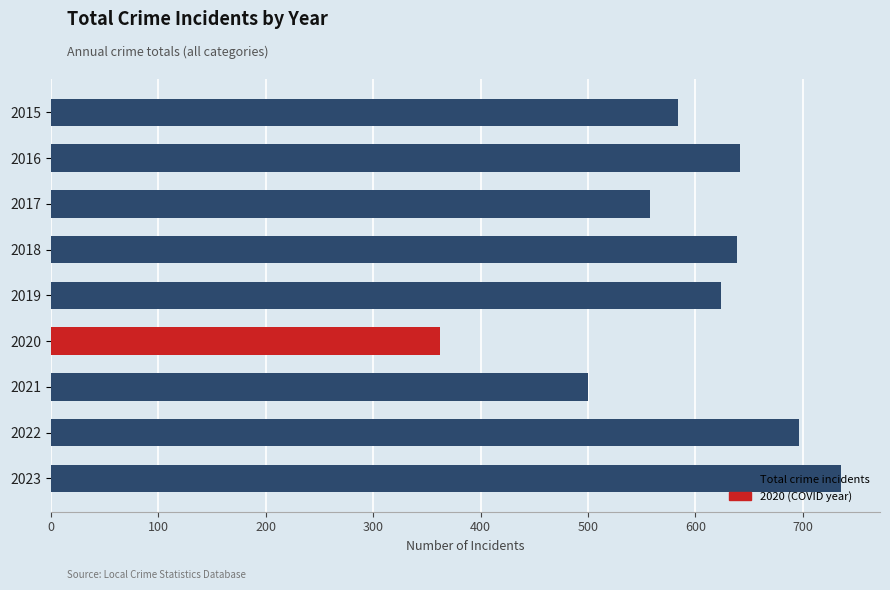

How many data points are less than 624?

4